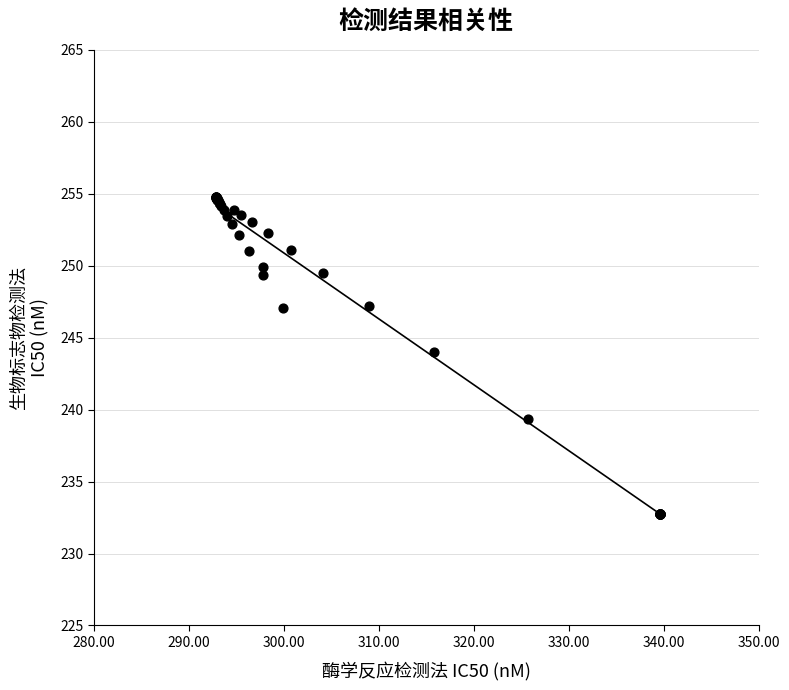

What Y value in the scatter plot is closest to 243?

244.0